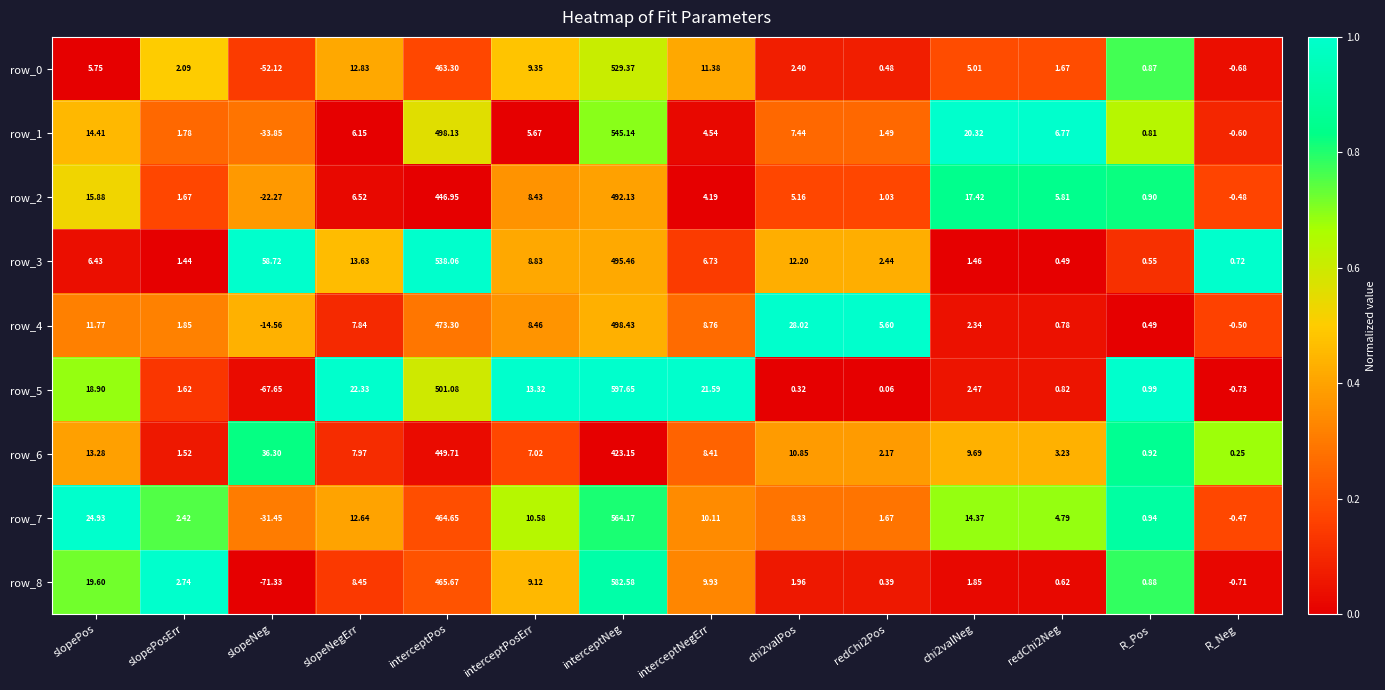

Which label corresponds to the largest value in the chart?

interceptNeg